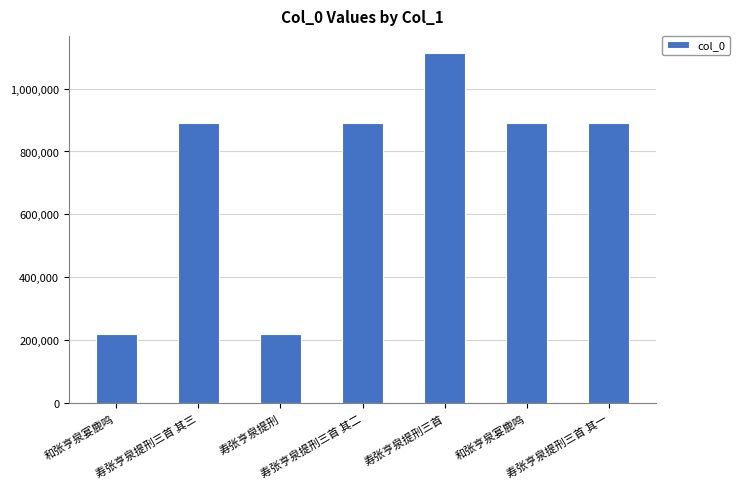

At which label does the data first exceed 889788?

寿张亨泉提刑三首